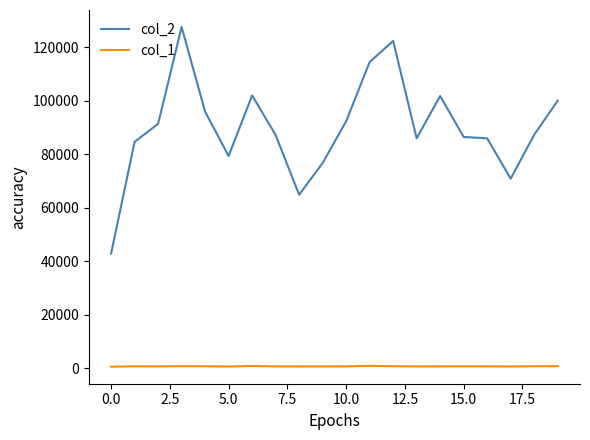

What is the sum of all col_1 values?

12699